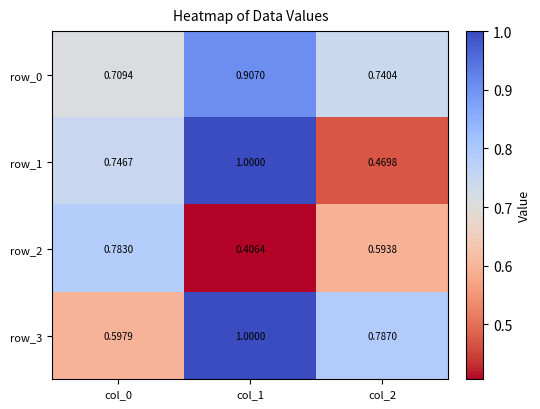

Is the value of row_0 at col_0 greater than the value of row_3 at col_2?

No